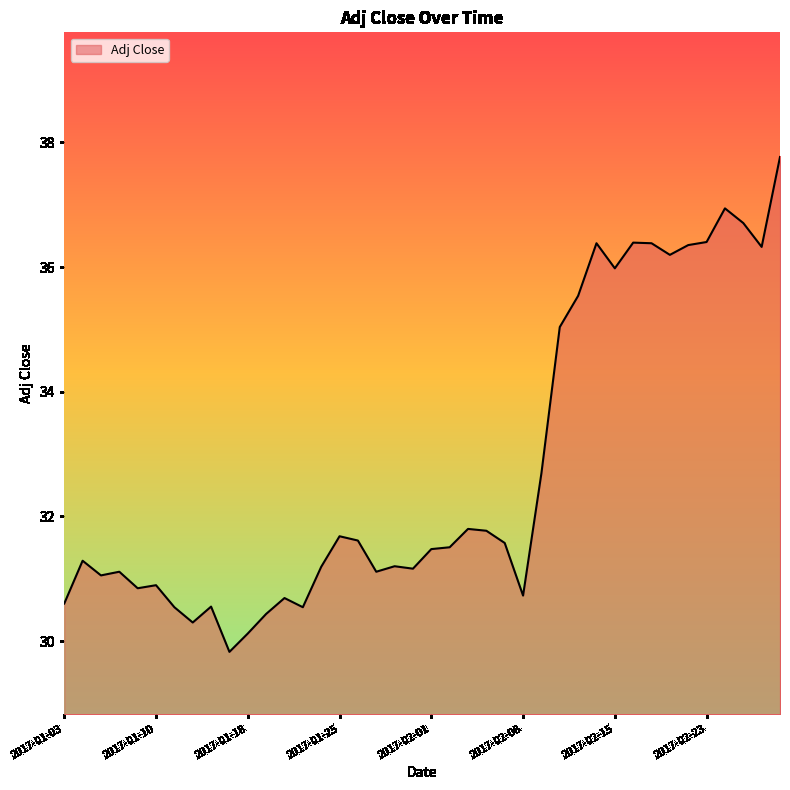

What is the minimum value shown in the chart?

29.8